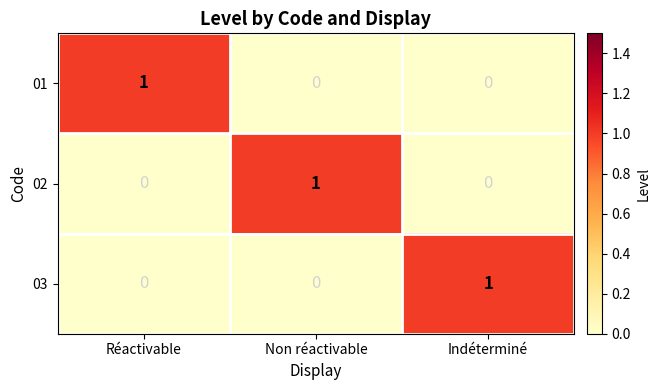

Reading left to right, extract all data points from this chart.

01: Réactivable=1	Non réactivable=0	Indéterminé=0
02: Réactivable=0	Non réactivable=1	Indéterminé=0
03: Réactivable=0	Non réactivable=0	Indéterminé=1